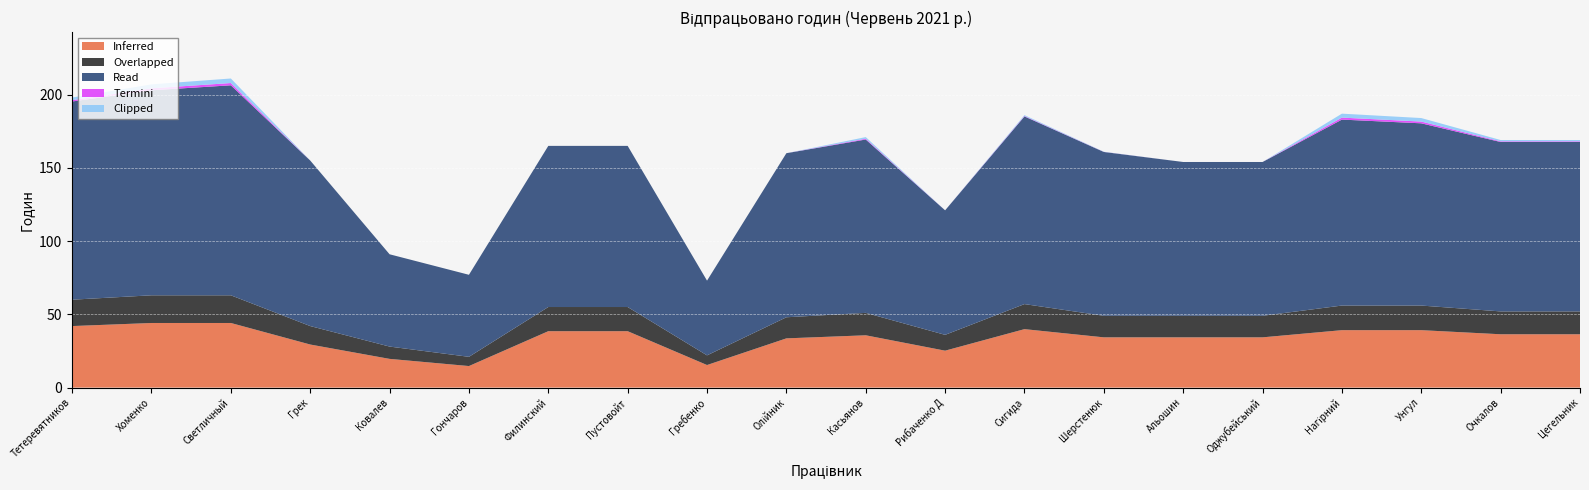

What is the minimum value for Inferred?

14.7